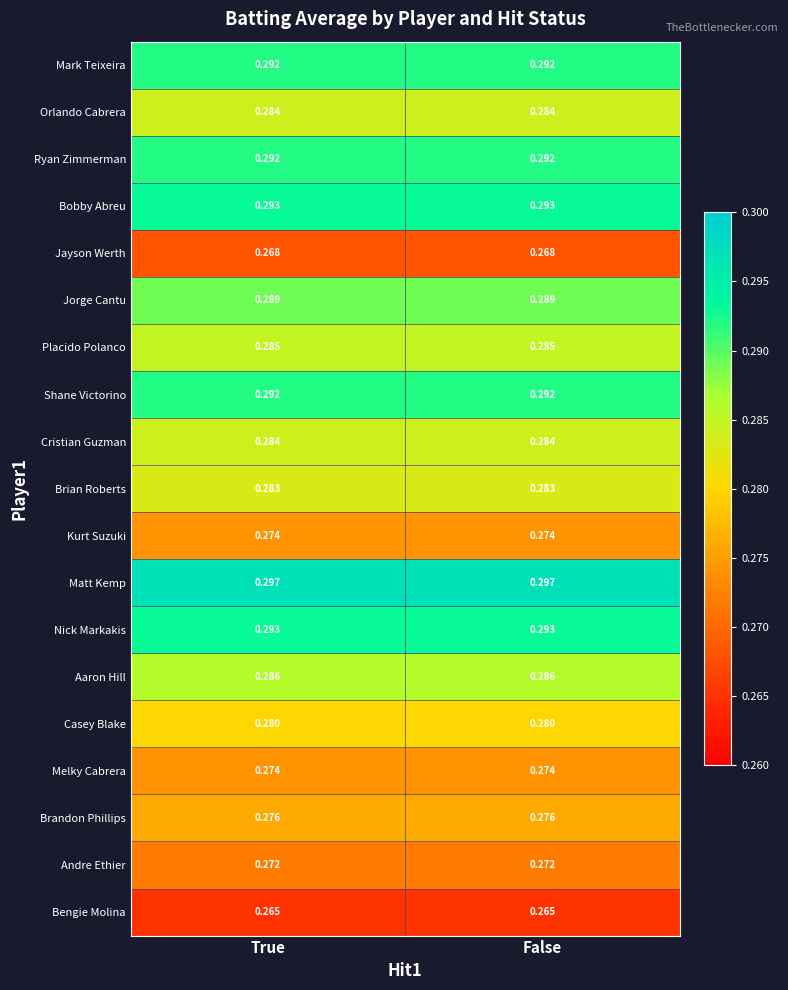

Which series has the largest total across all categories?

Matt Kemp